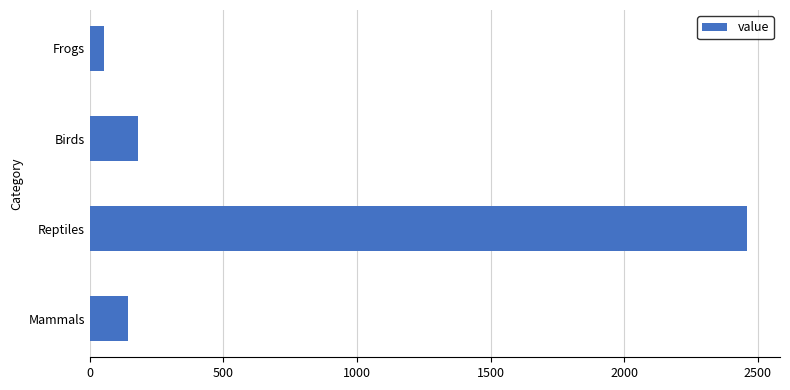

What is the minimum value shown in the chart?

51